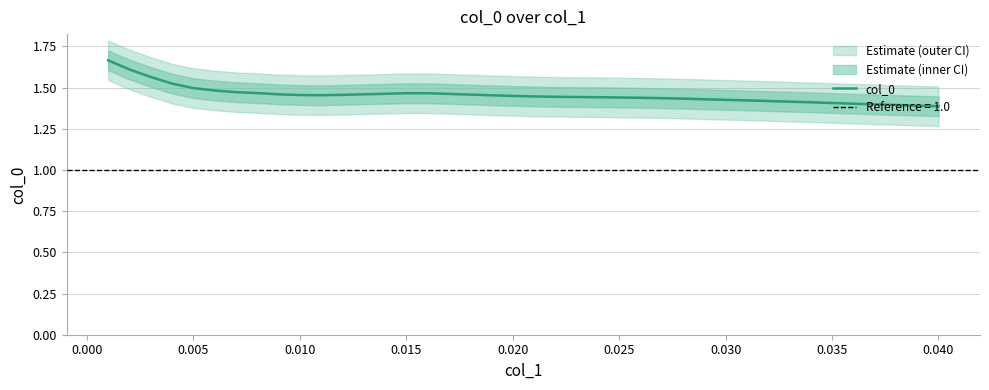

What is the minimum value shown in the chart?

1.4